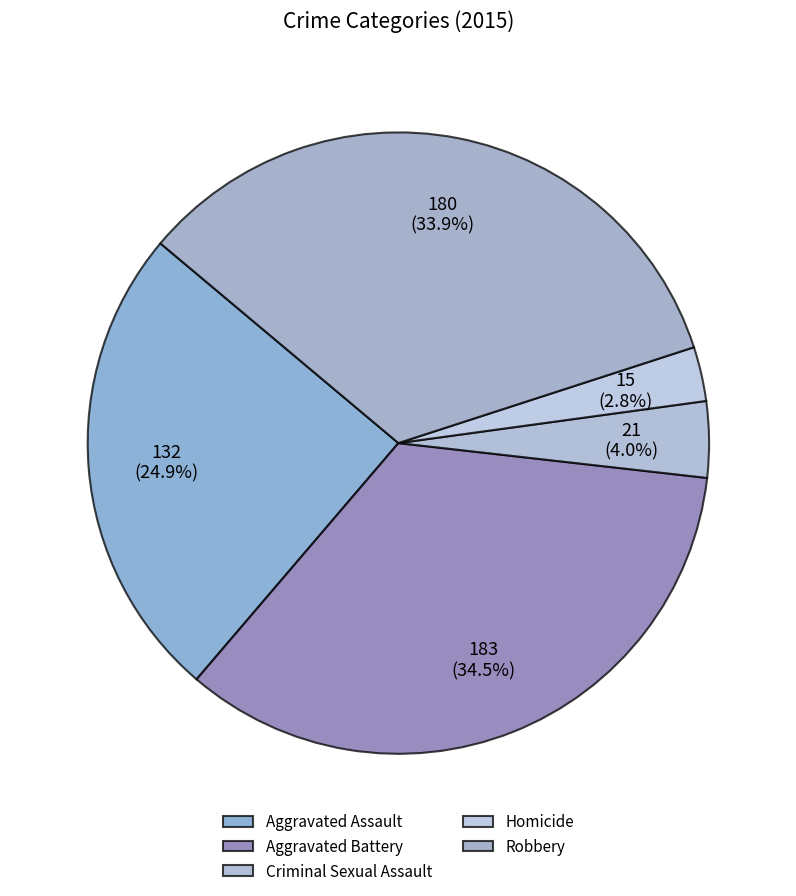

What percentage is NOT represented by Robbery?

66.1%